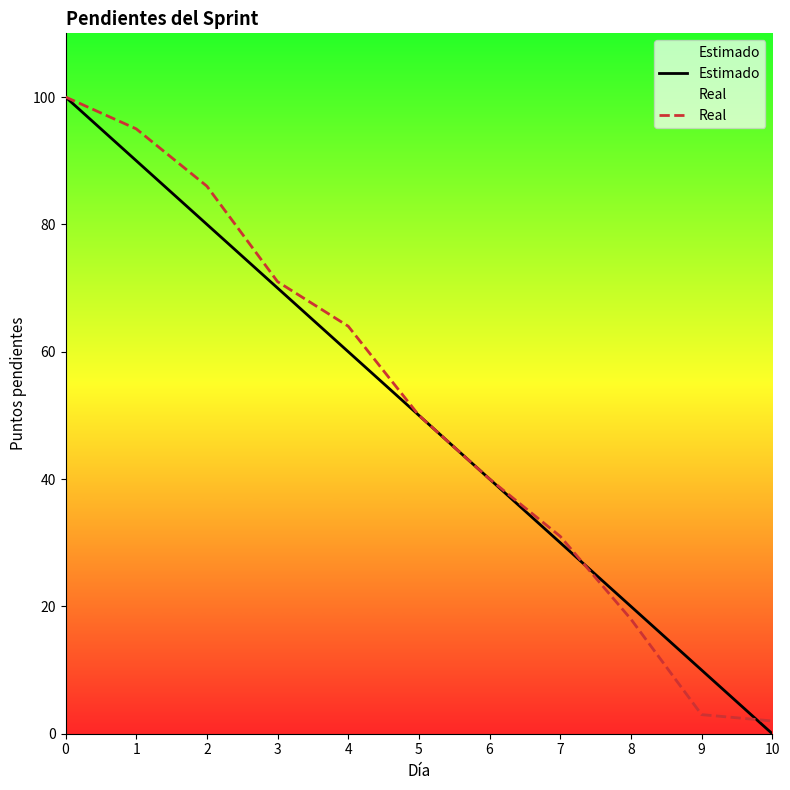

Reading left to right, what are all the values shown in this chart?

Estimado: 0=100	1=90	2=80	3=70	4=60	5=50	6=40	7=30	8=20	9=10	10=0
Real: 0=100	1=95	2=86	3=71	4=64	5=50	6=40	7=31	8=18	9=3	10=2